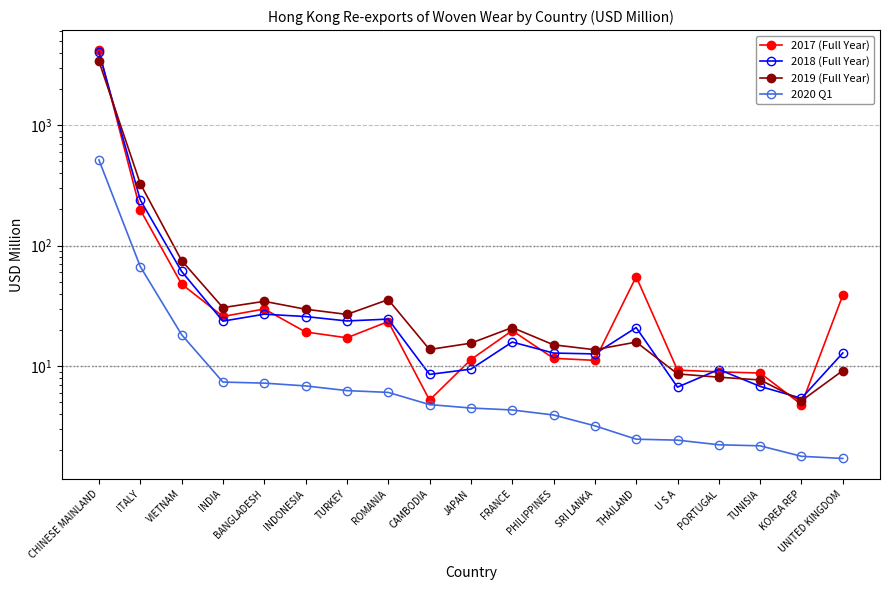

What is the difference between the 2018 (Full Year) values at KOREA REP and ROMANIA?

19.2